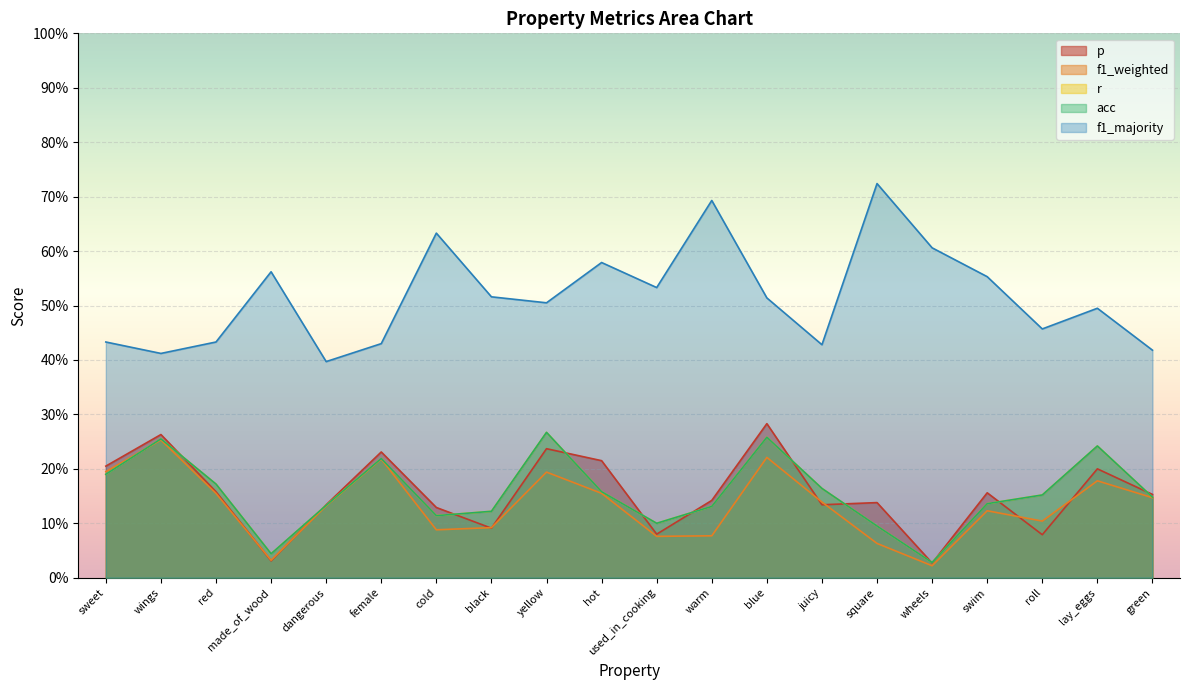

True or false: r and f1_weighted intersect in this chart.

True